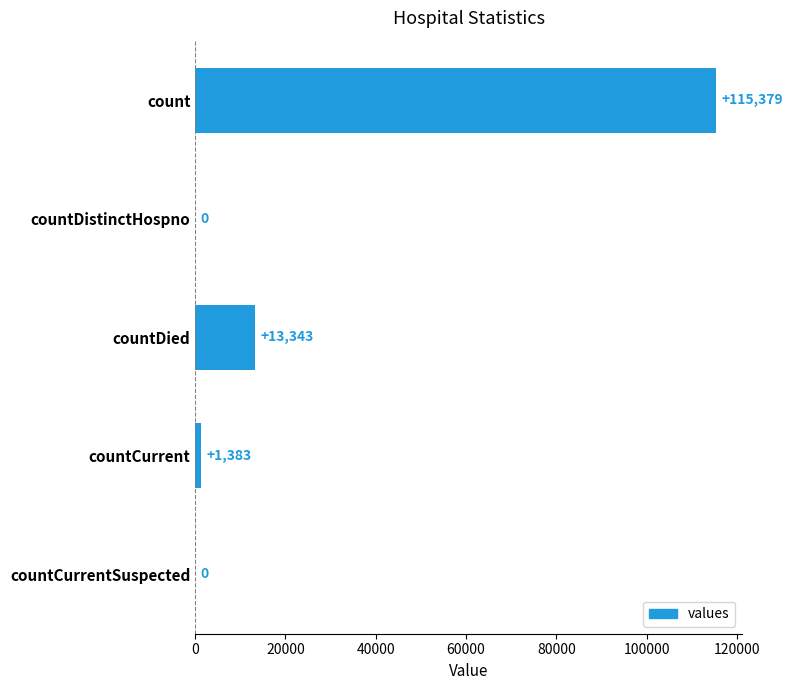

What is the sum of all values?

130105